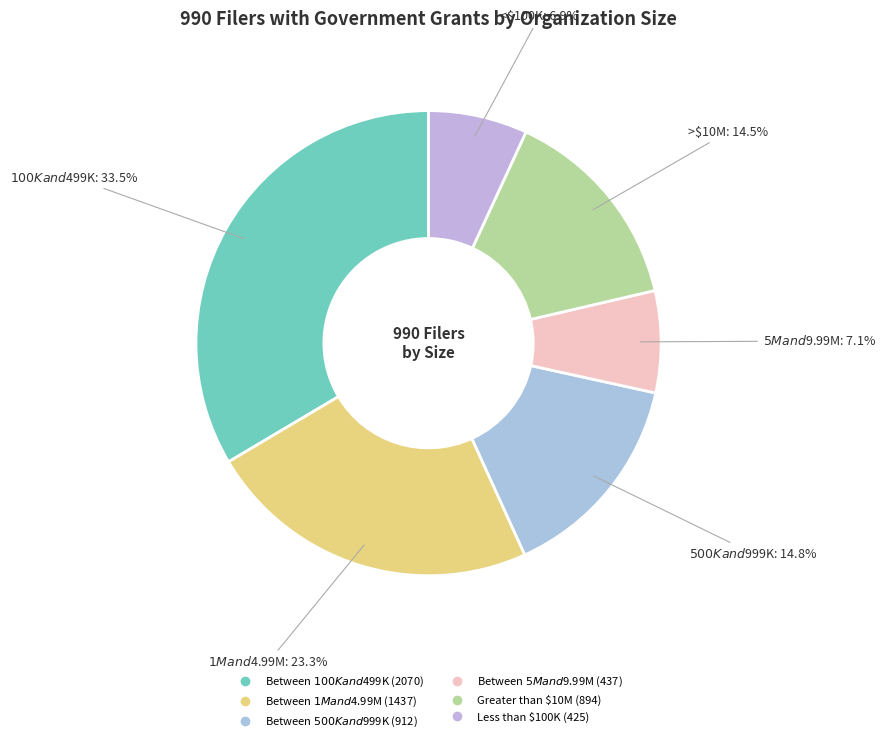

Count the number of slices in the pie.

6